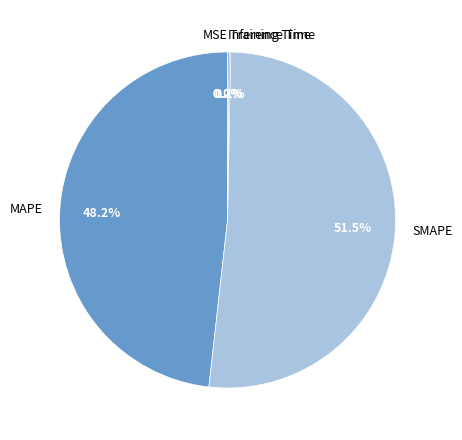

Which category has the biggest portion of the pie?

SMAPE